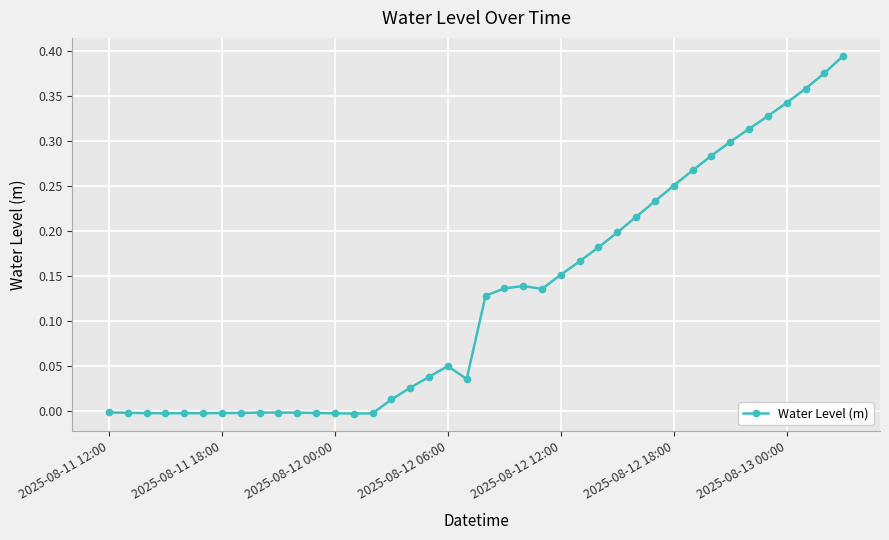

True or false: there are more than 2 points higher than both neighbors.

True